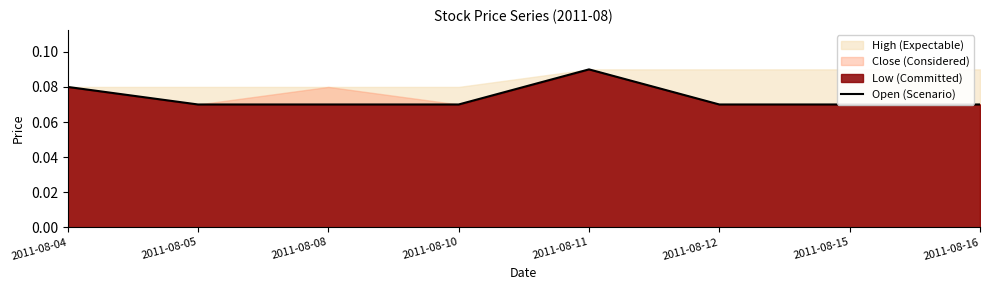

Which category has the lowest value across all series?

2011-08-05